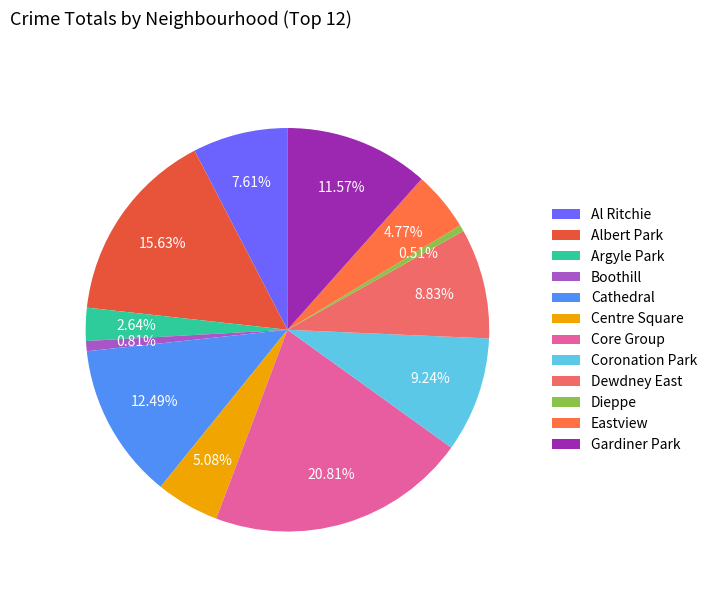

Is there a majority slice in this chart?

No